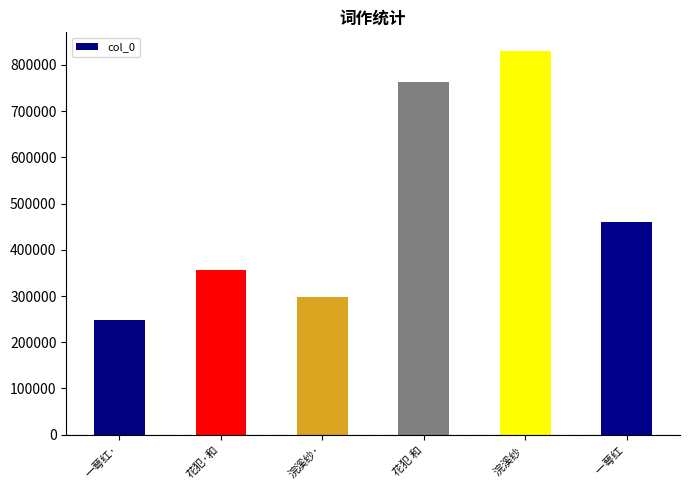

Does the chart contain any negative values?

No